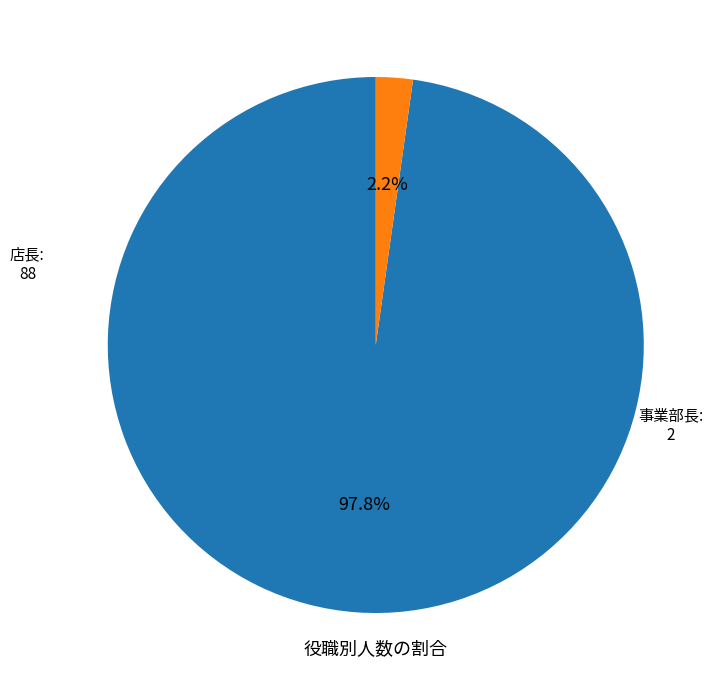

How many slices are in this pie chart?

2